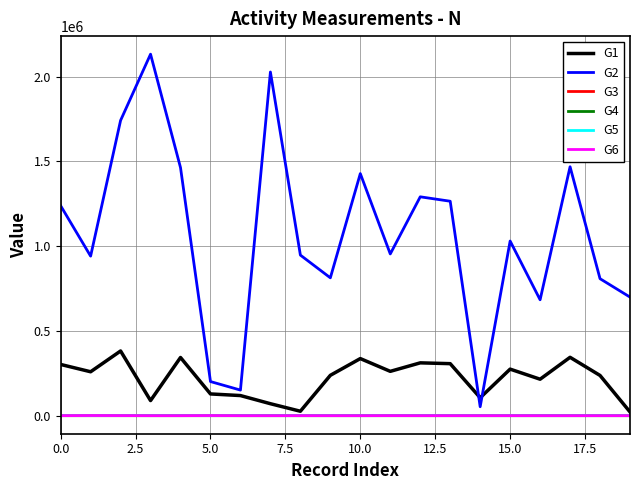

Which series has the largest total across all categories?

G2